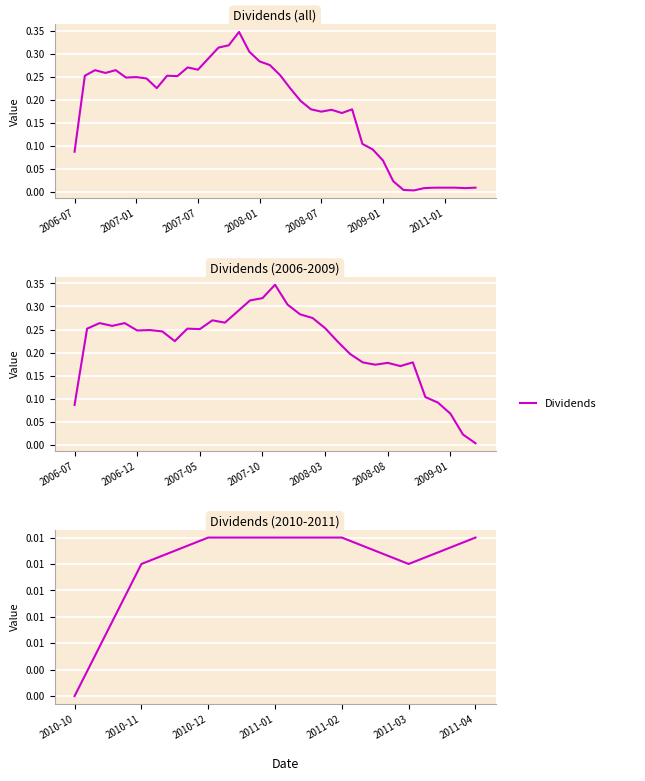

True or false: there are more than 0 points higher than both neighbors.

False